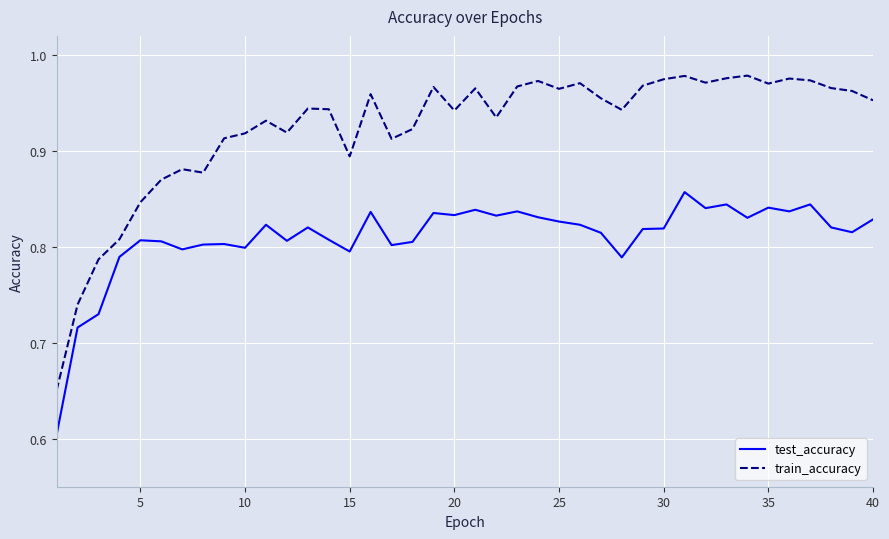

List the series in order of their overall mean, highest first.

train_accuracy, test_accuracy